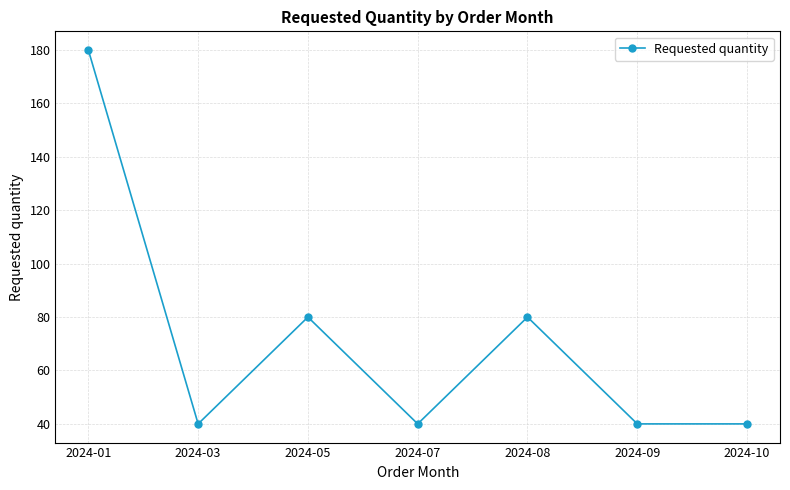

Approximately how many times larger is the value at 2024-01 compared to 2024-09?

4.5